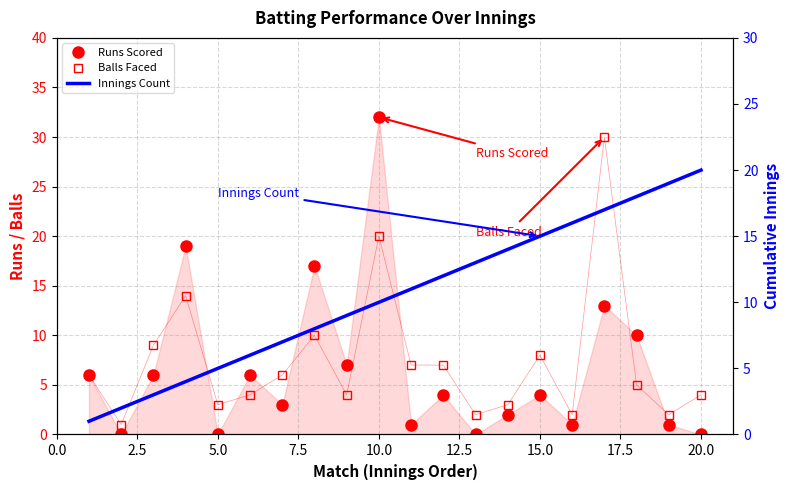

How many interior local peaks does the Balls Faced series have?

5